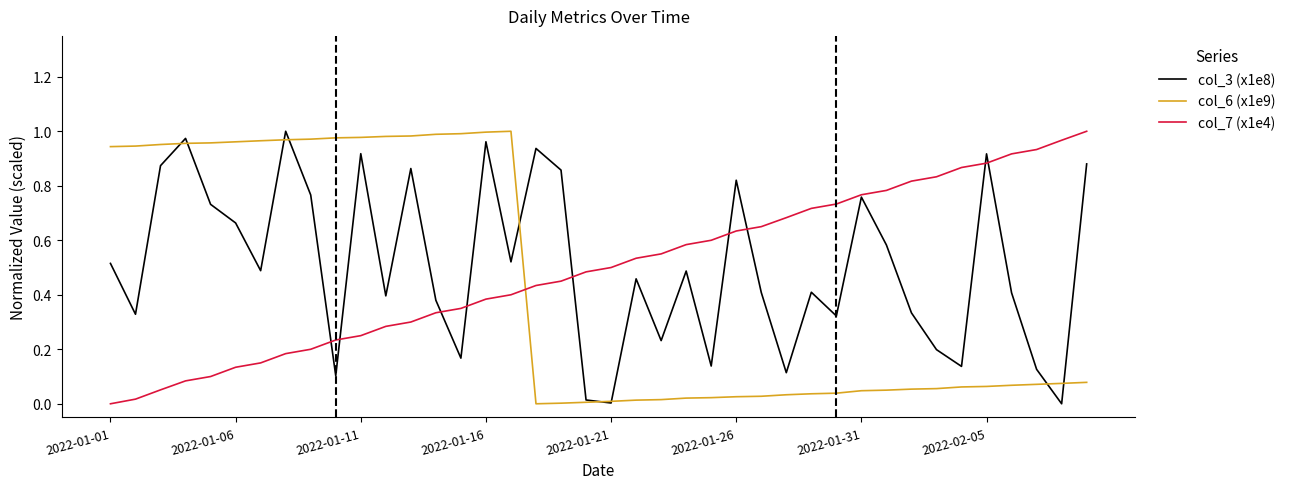

After their last crossing, which series has the higher values: col_7 (x1e4) or col_6 (x1e9)?

col_7 (x1e4)